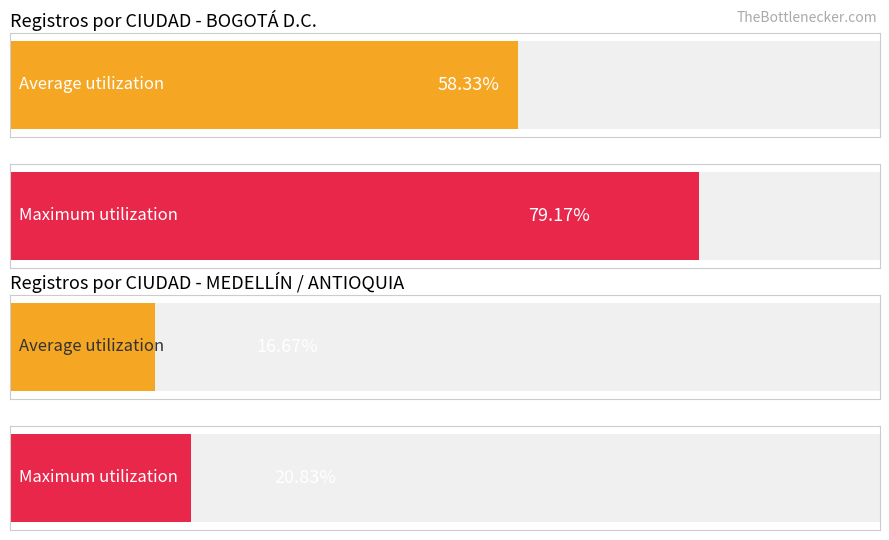

Are the bars horizontal?

Yes